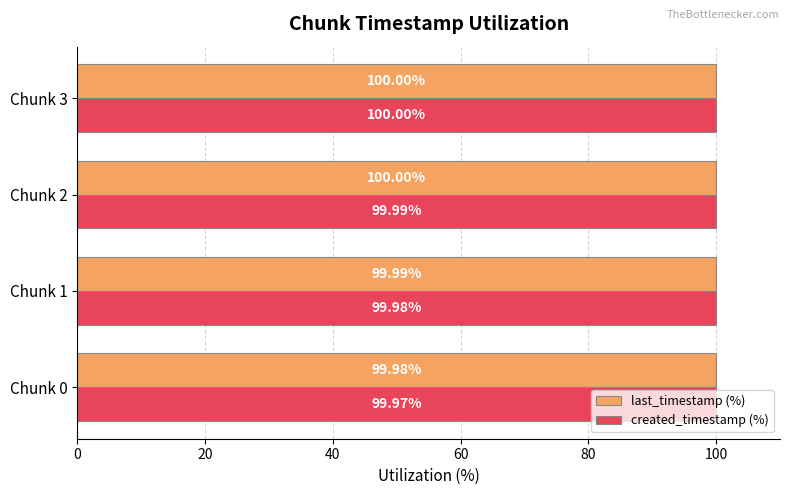

What is the smallest value displayed?

100.0